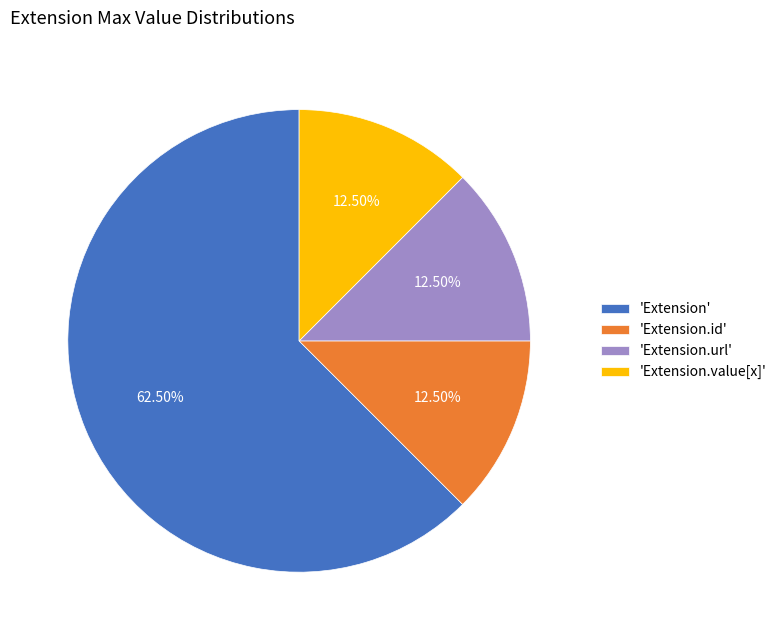

What is the majority slice?

'Extension'